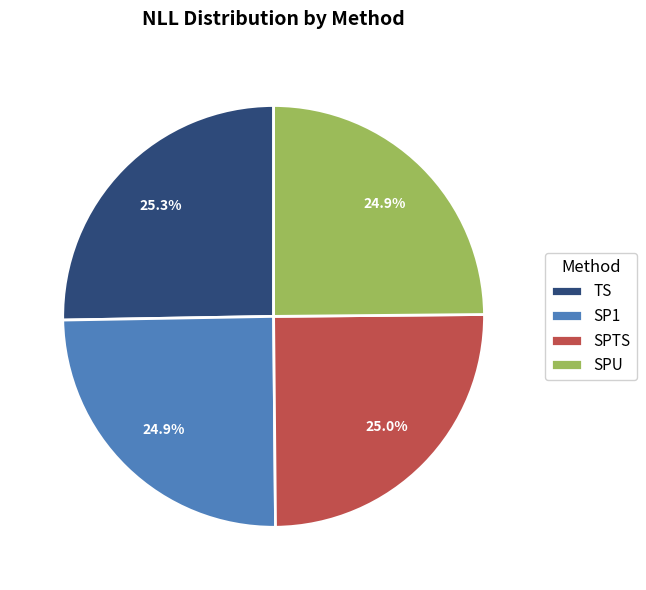

To the nearest percent, what is the average slice percentage?

25%